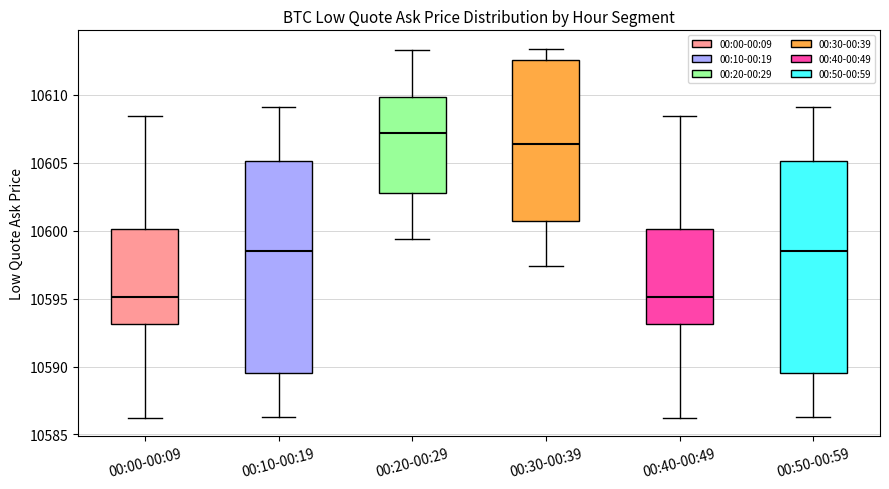

Reading left to right, transcribe this box plot: for each box, give where its median line is, the range the box spans, and where its two whiskers end, as read against the y-axis. The values are not printed on the chart, so give them approximately, as read against the axis.

00:00-00:09: median 10595.0, box 10593.0 to 10600.0, whiskers 10586.0 to 10608.5
00:10-00:19: median 10598.5, box 10589.5 to 10605.0, whiskers 10586.5 to 10609.0
00:20-00:29: median 10607.0, box 10603.0 to 10610.0, whiskers 10599.5 to 10613.5
00:30-00:39: median 10606.5, box 10600.5 to 10612.5, whiskers 10597.5 to 10613.5
00:40-00:49: median 10595.0, box 10593.0 to 10600.0, whiskers 10586.0 to 10608.5
00:50-00:59: median 10598.5, box 10589.5 to 10605.0, whiskers 10586.5 to 10609.0